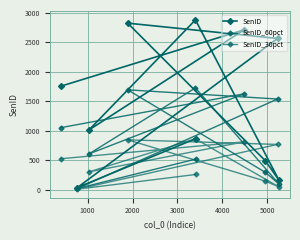

How many categories are shown in the chart?

10